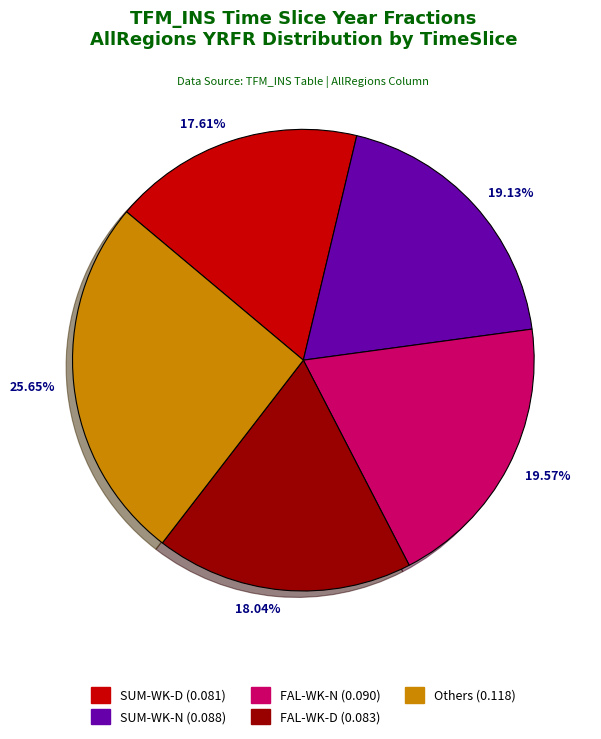

Is there a majority slice in this chart?

No